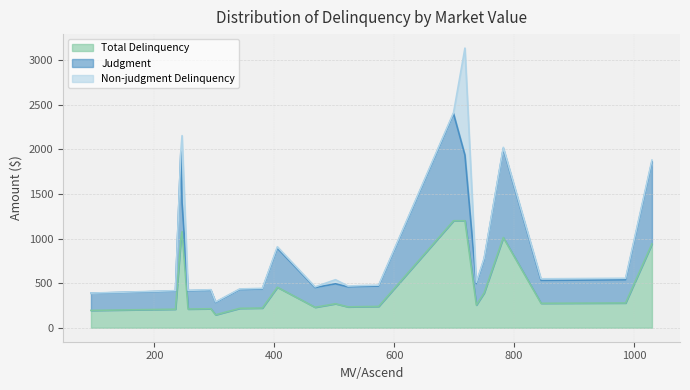

True or false: Total Delinquency and Non-judgment Delinquency cross at least once.

False